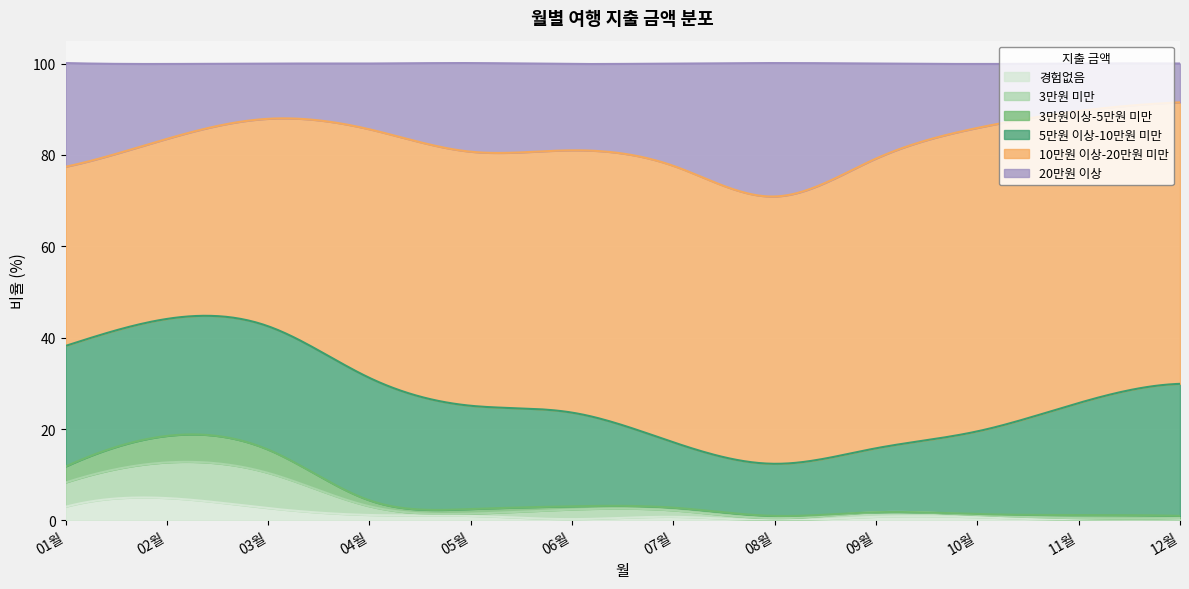

At which category is the sum across all series the highest?

01월